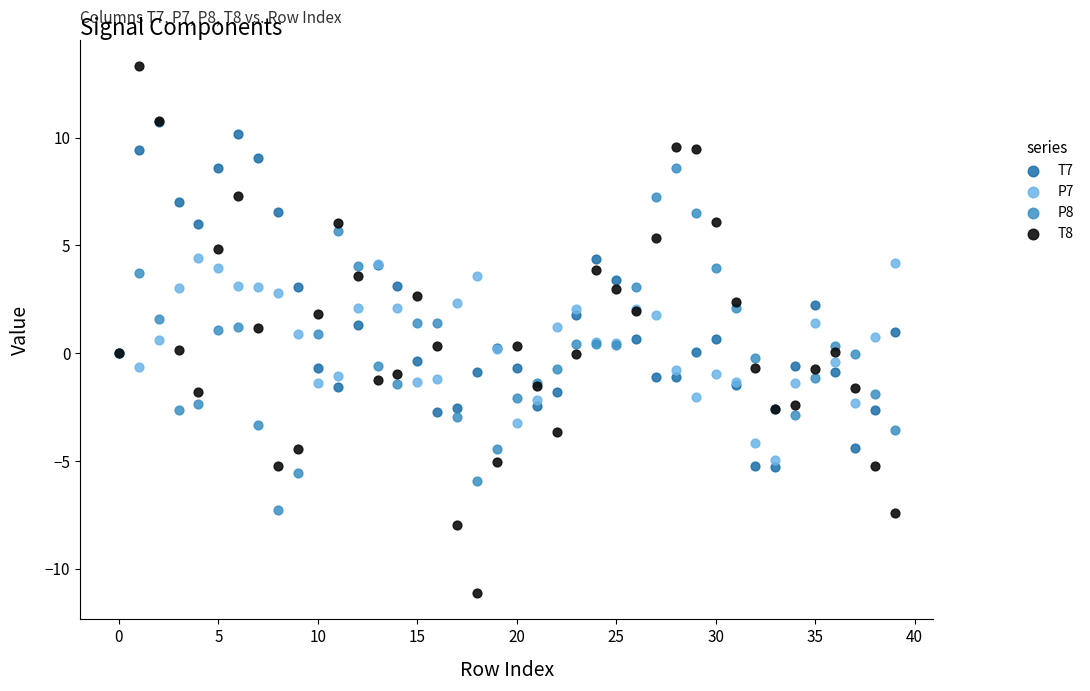

What are all the series names shown in the legend?

T7, P7, P8, T8